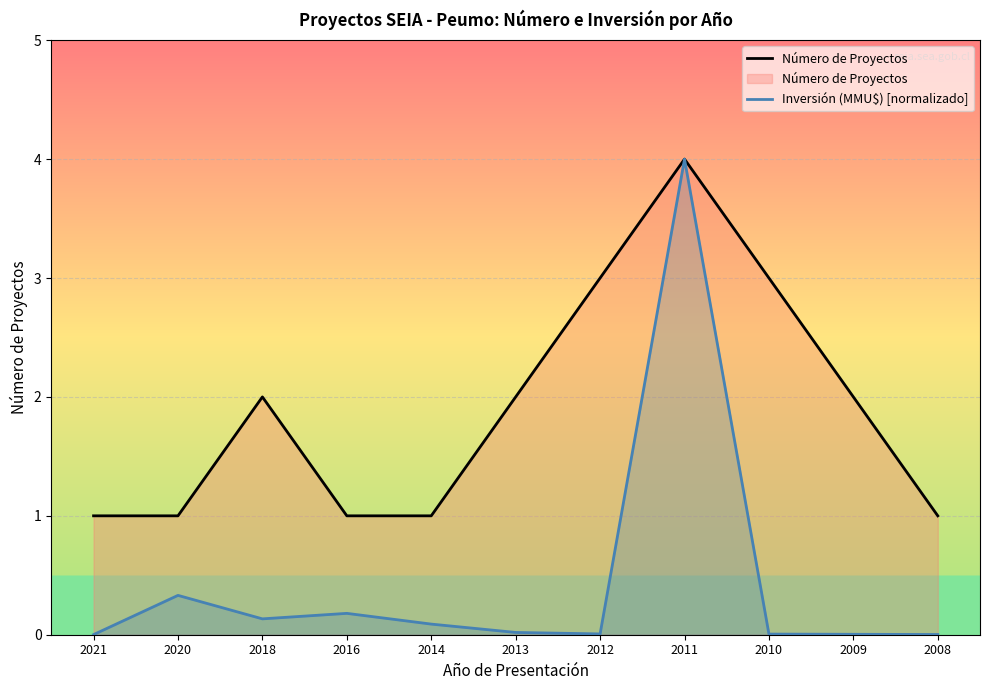

Where does the Número de Proyectos series first go above 2?

2012